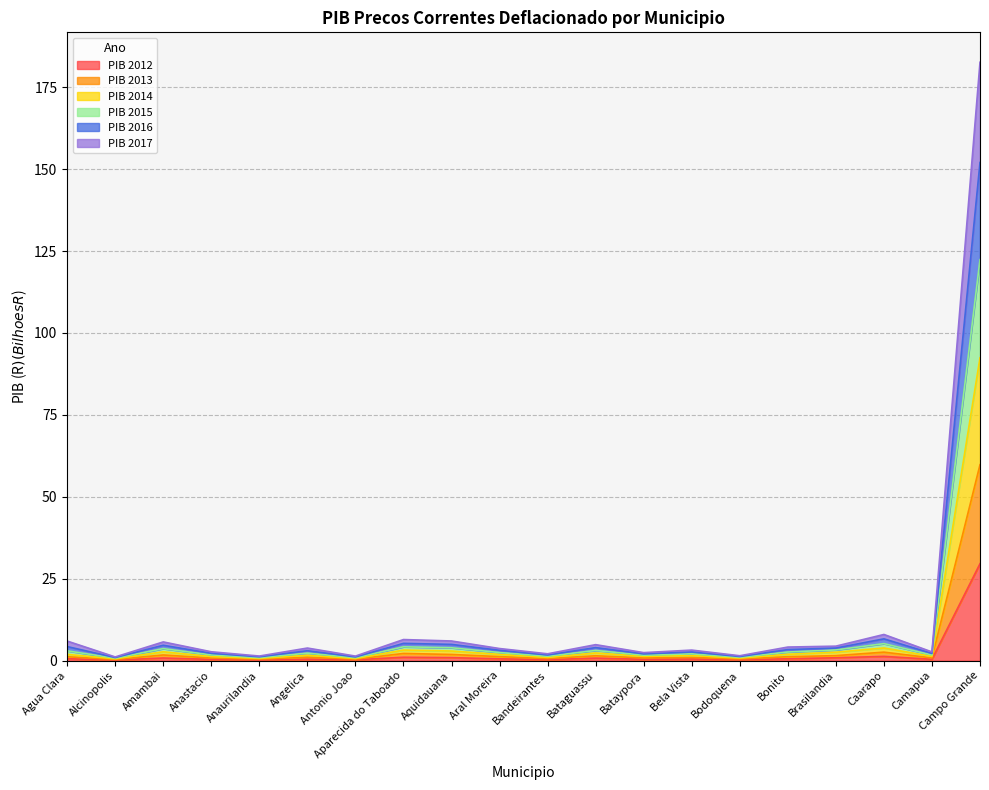

At which category is the sum across all series the highest?

Campo Grande